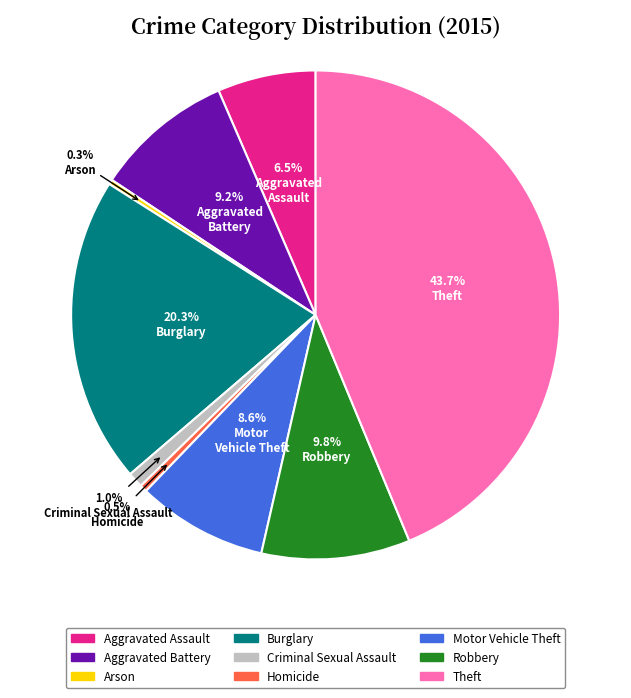

Does Motor Vehicle Theft account for over 50% of the chart?

No